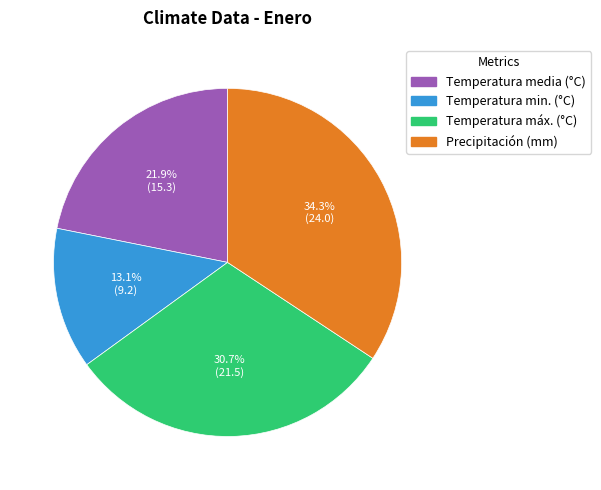

Which category has the biggest portion of the pie?

Precipitación (mm)